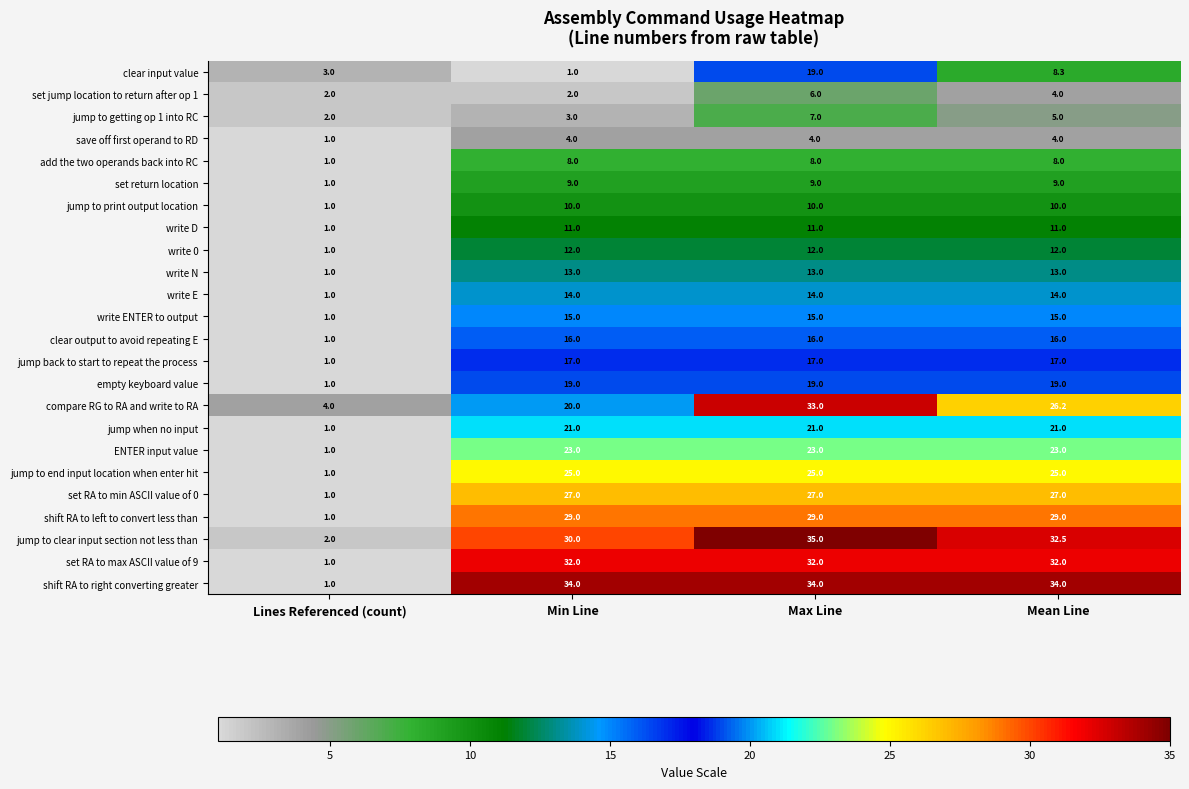

Which series changed the most between Min Line and Mean Line?

clear input value